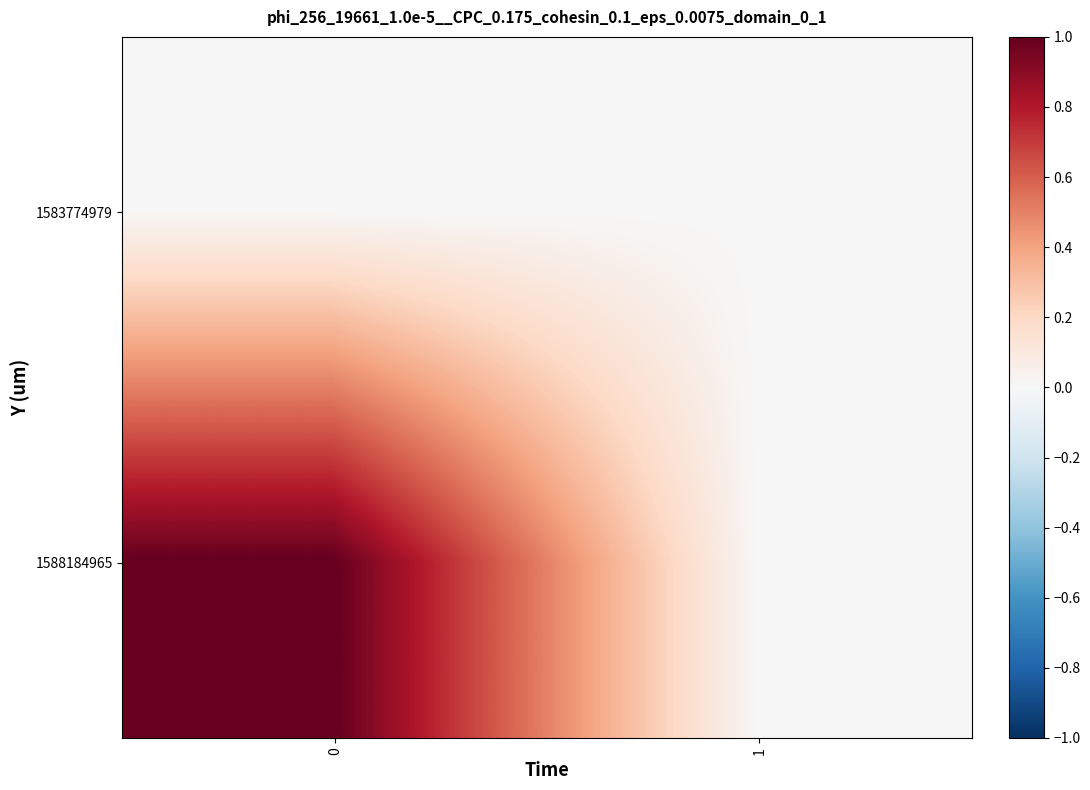

Reading left to right, transcribe all the data shown in this chart.

1583774979: 0=0	1=0
1588184965: 0=1	1=0